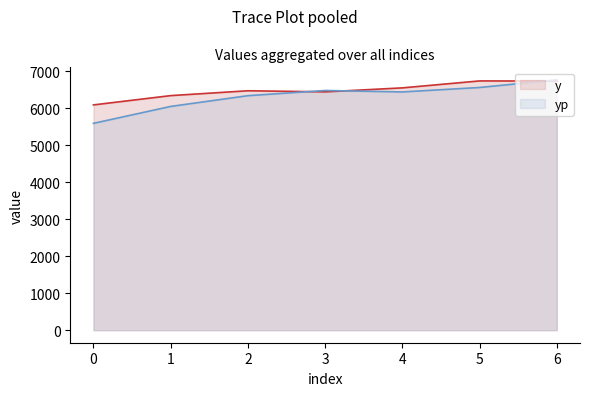

Reading left to right, extract all data points from this chart.

y: 0=6095.2	1=6346.4	2=6477.6	3=6448.0	4=6556.0	5=6744.0	6=6739.2
yp: 0=5596.3	1=6053.8	2=6344.5	3=6485.1	4=6445.5	5=6566.4	6=6772.8